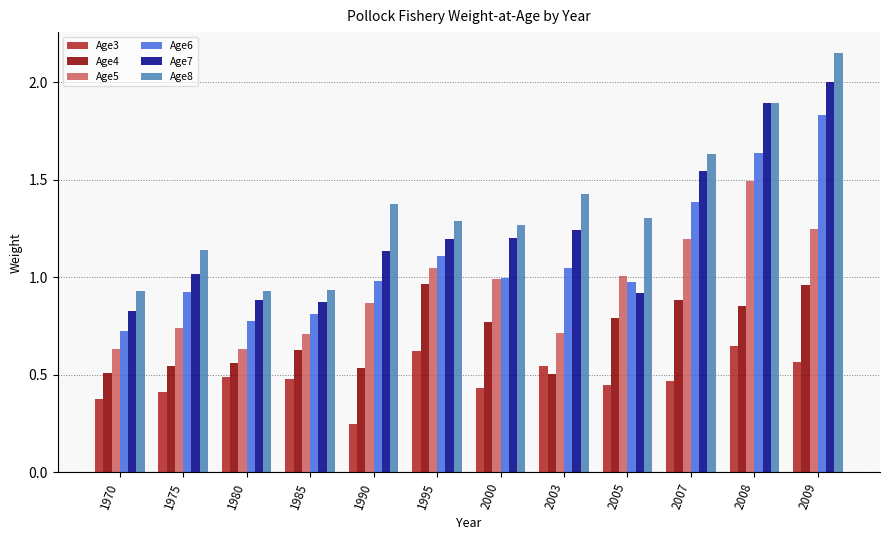

Rank the series at 2009 from highest to lowest value.

Age8, Age7, Age6, Age5, Age4, Age3